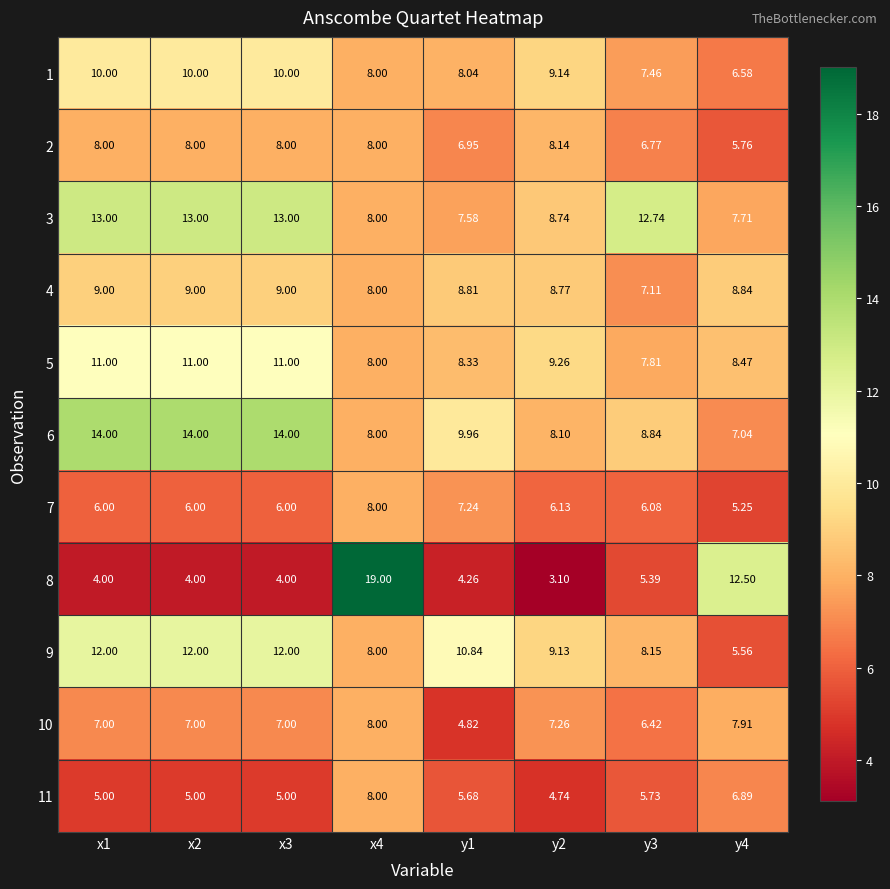

Is the value of 11 at y1 greater than the value of 5 at y2?

No